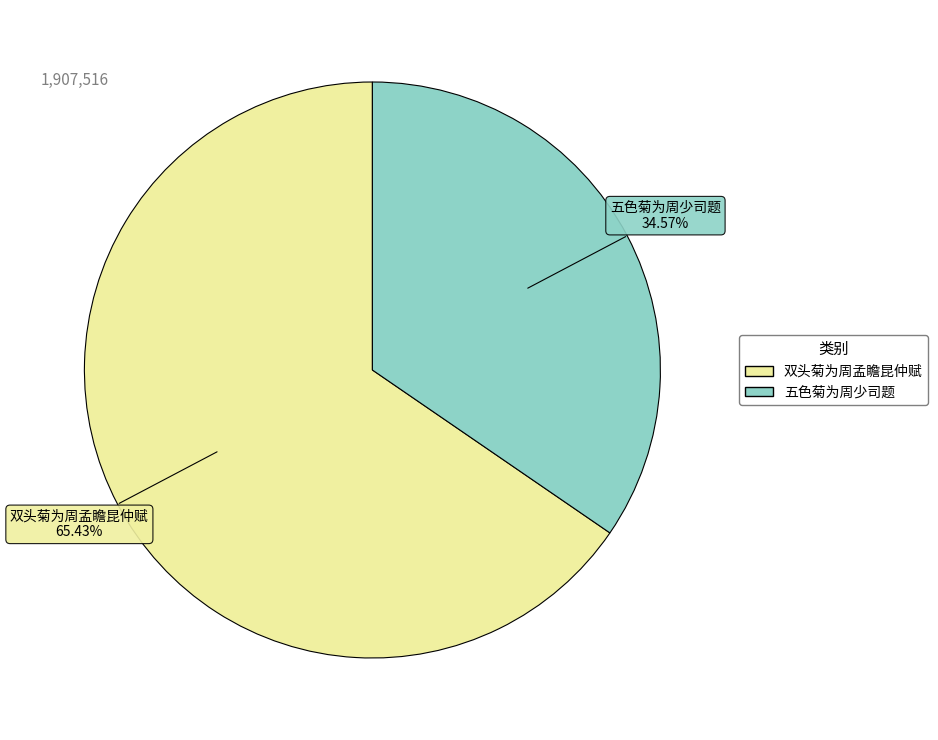

What is the ratio of the value at 五色菊为周少司题 to the value at 双头菊为周孟瞻昆仲赋?

0.5